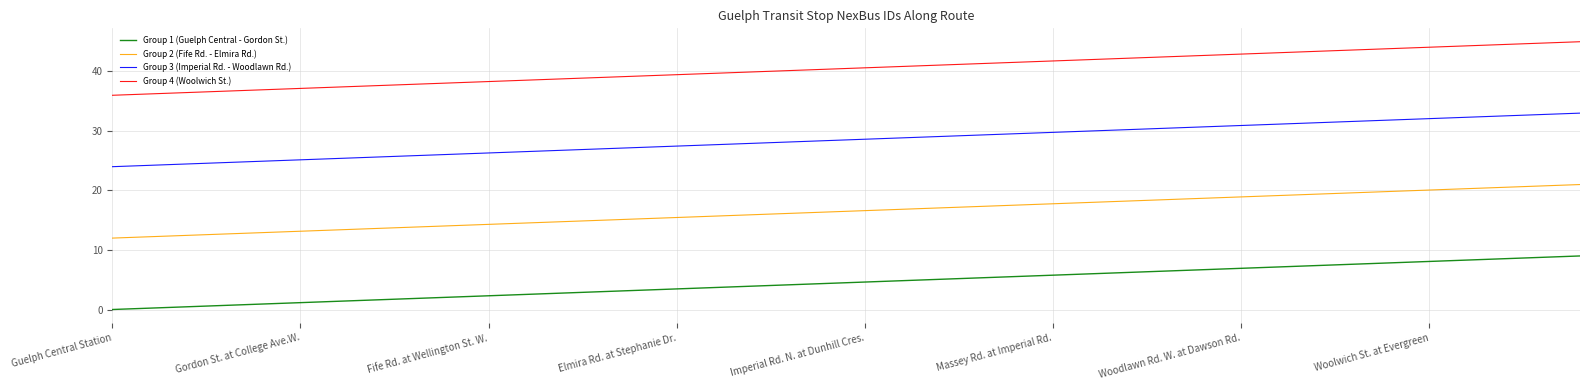

List the series in order of their peak value, lowest first.

Group 1 (Guelph Central - Gordon St.), Group 2 (Fife Rd. - Elmira Rd.), Group 3 (Imperial Rd. - Woodlawn Rd.), Group 4 (Woolwich St.)